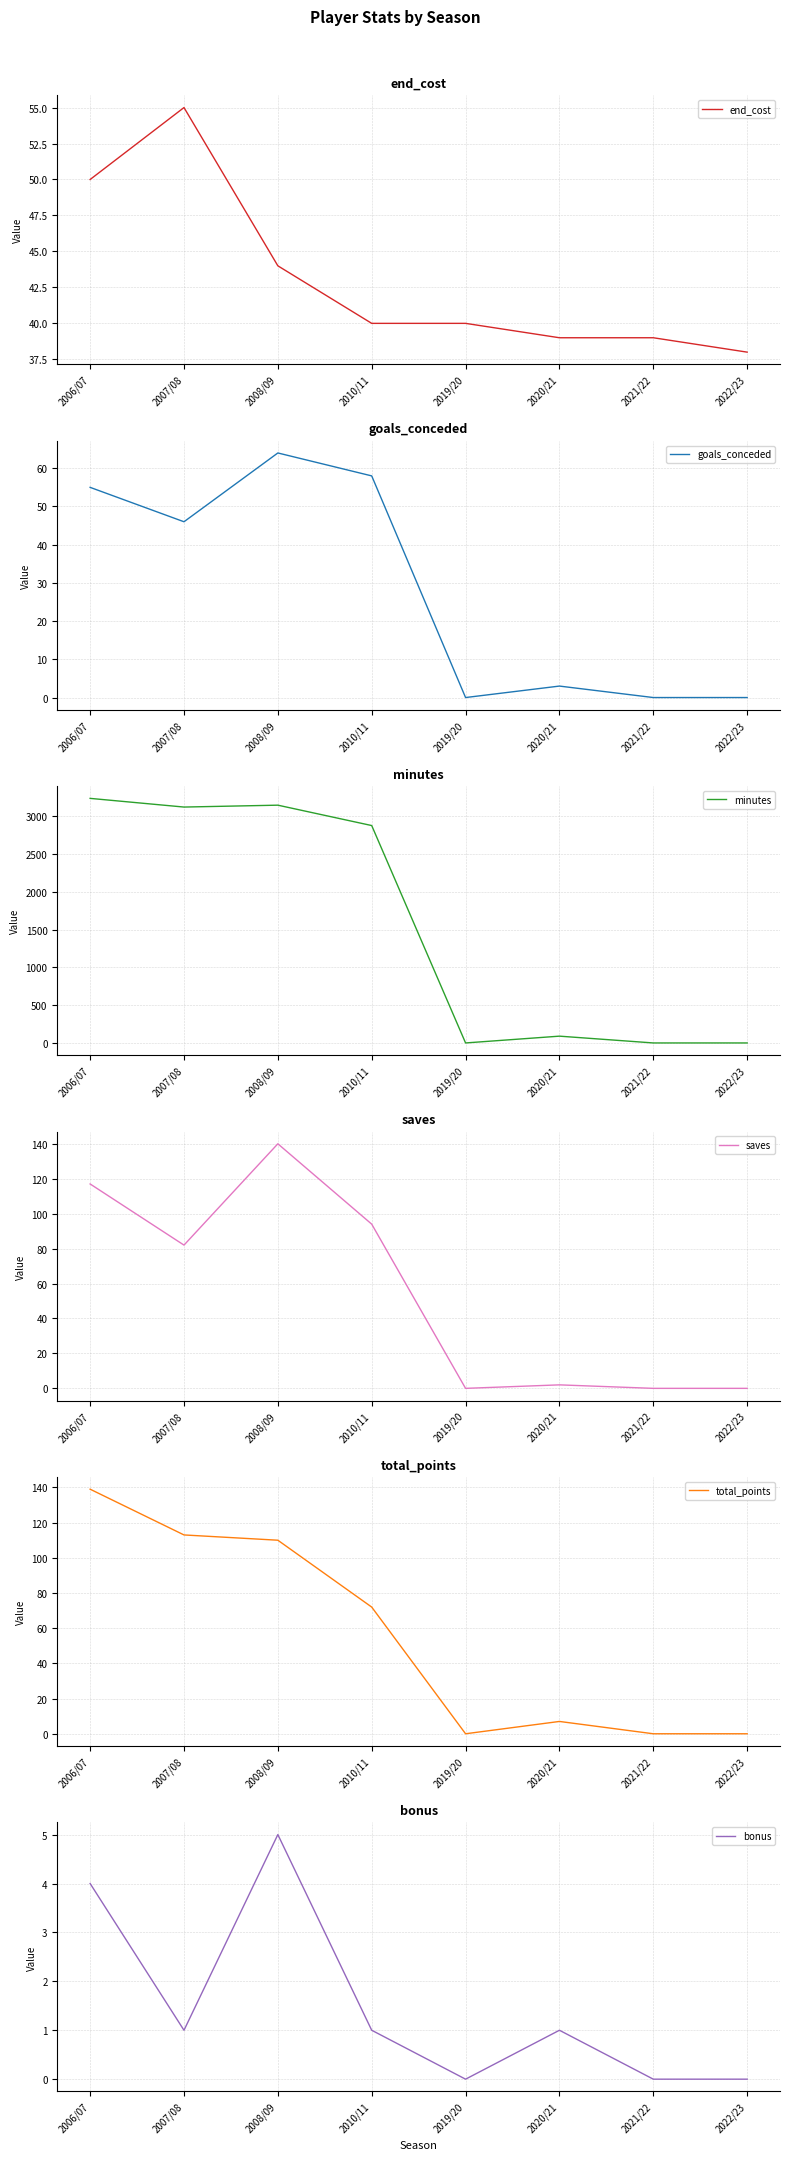

Reading left to right, list all the values displayed in this chart.

end_cost: 50	55	44	40	40	39	39	38
goals_conceded: 55	46	64	58	0	3	0	0
minutes: 3240	3125	3150	2880	0	90	0	0
saves: 117	82	140	94	0	2	0	0
total_points: 139	113	110	72	0	7	0	0
bonus: 4	1	5	1	0	1	0	0